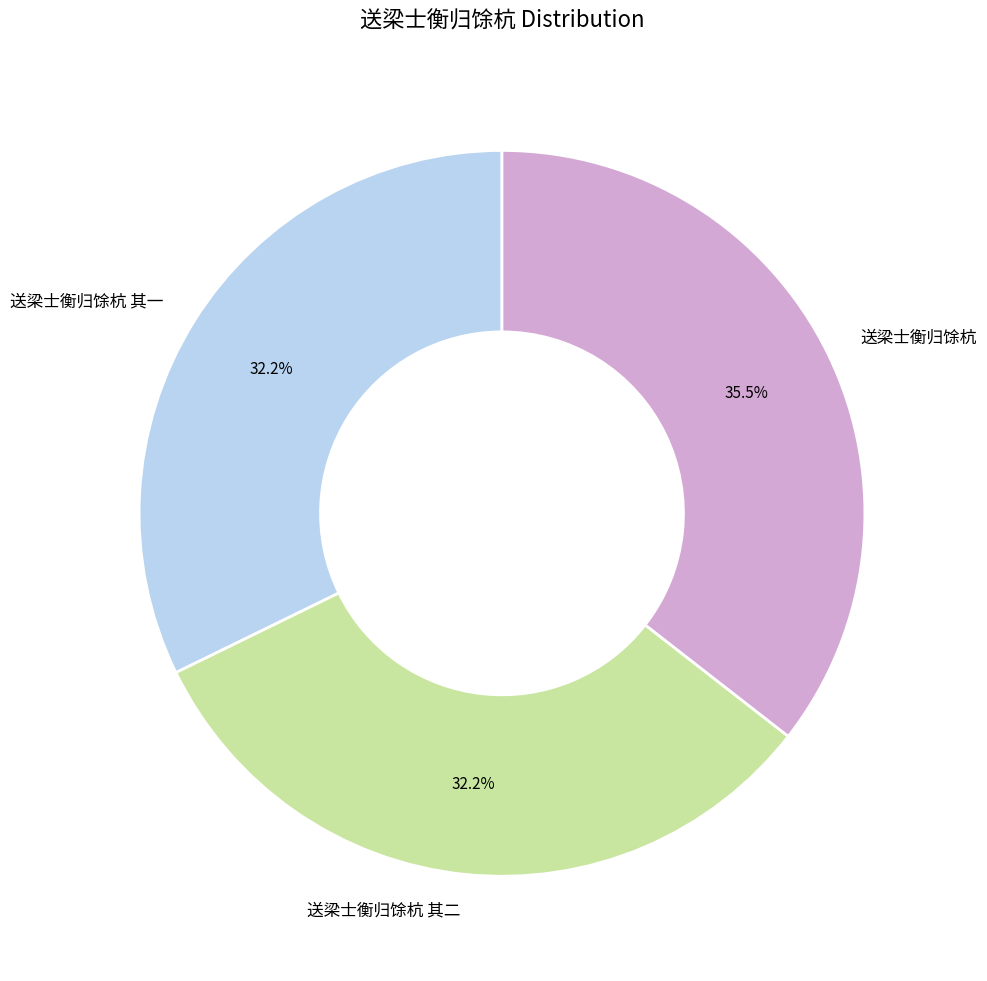

How many segments does this pie chart have?

3